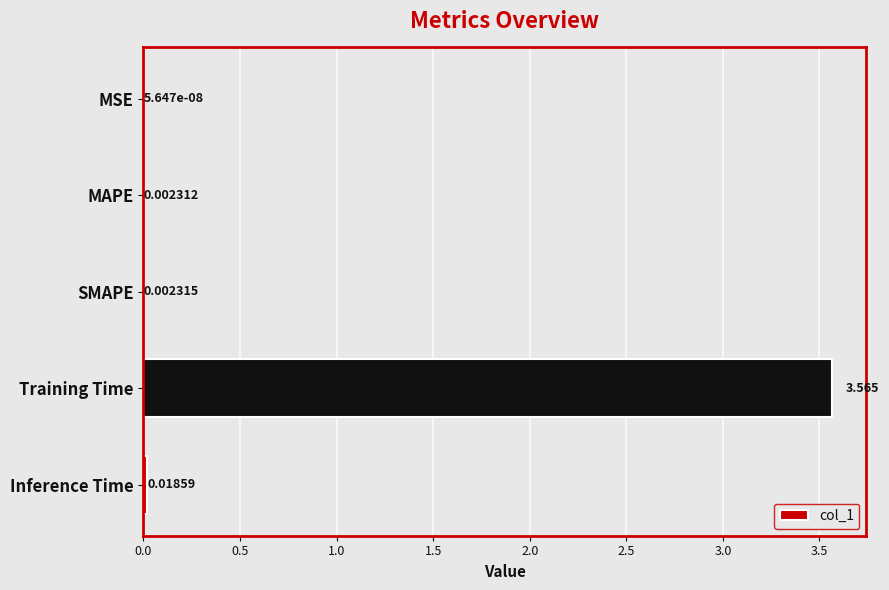

Which has a higher value, SMAPE or Inference Time?

Inference Time